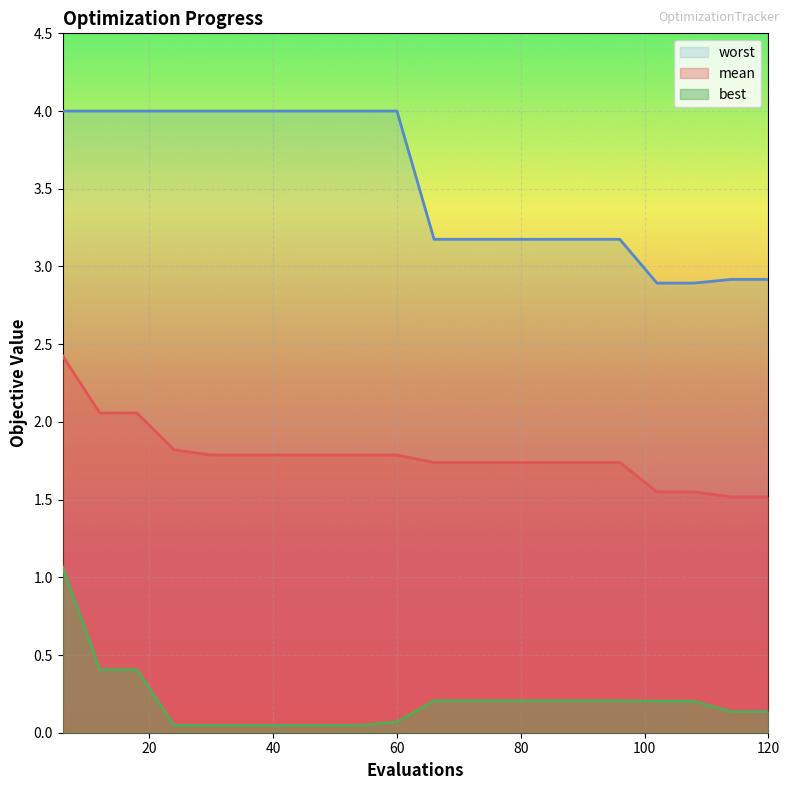

The worst series shows 2.7 at 42. True or false?

False